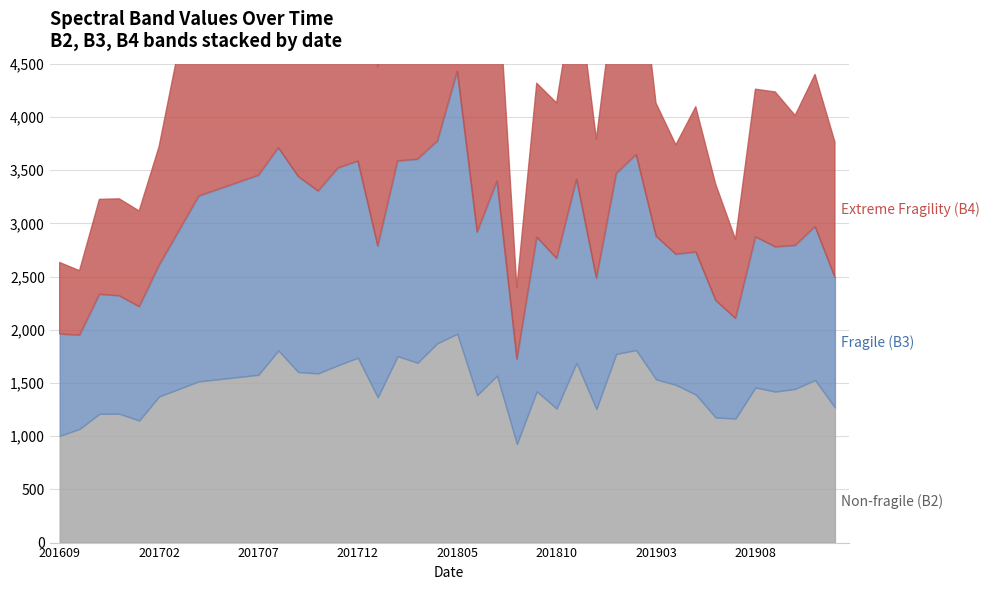

What is the average value of the Non-fragile (B2) series?

1466